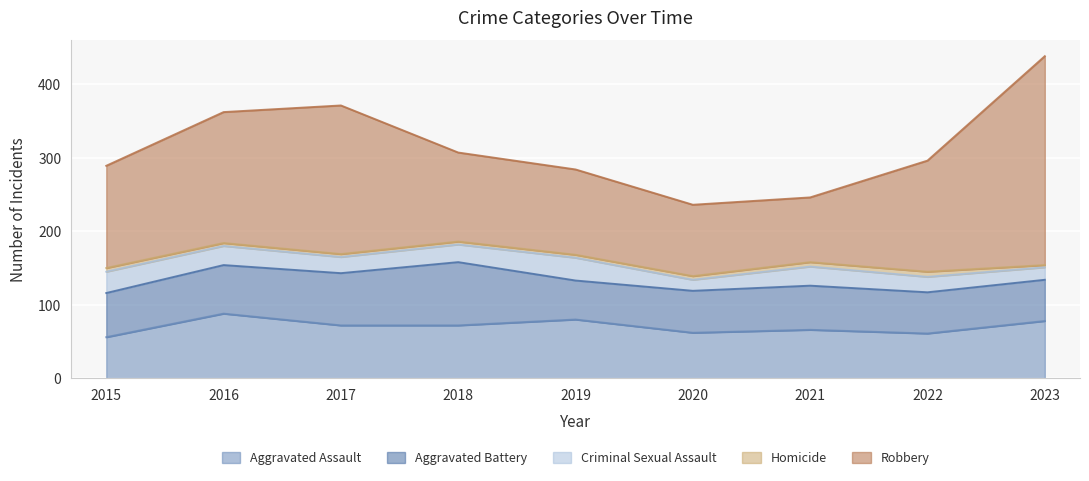

In Criminal Sexual Assault, how many points are lower than both neighbors (excluding endpoints)?

2